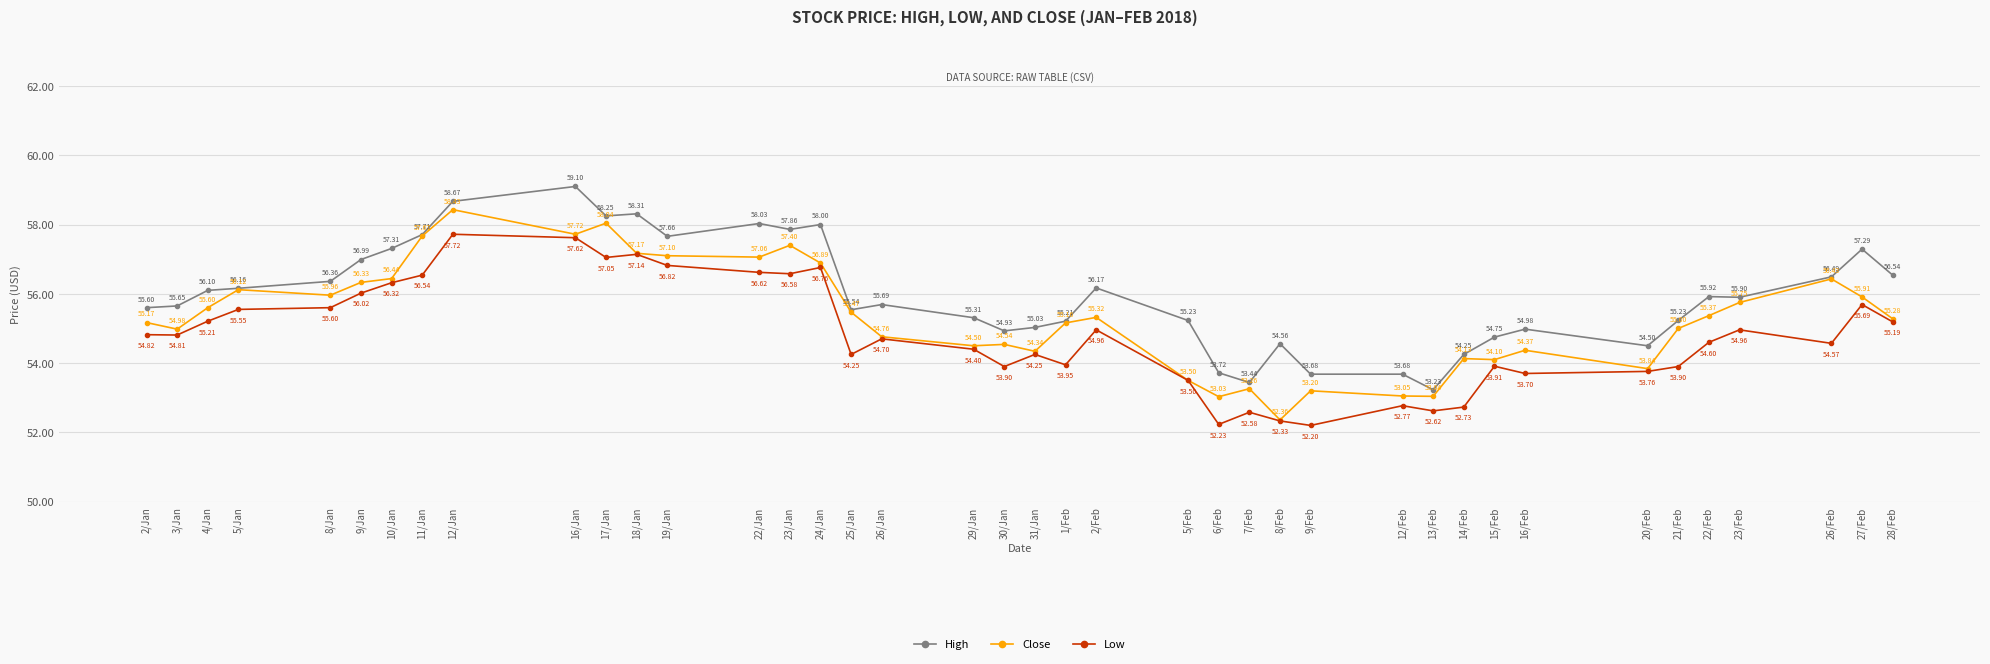

What is the difference between the second highest and second lowest values in the Low series?

5.4